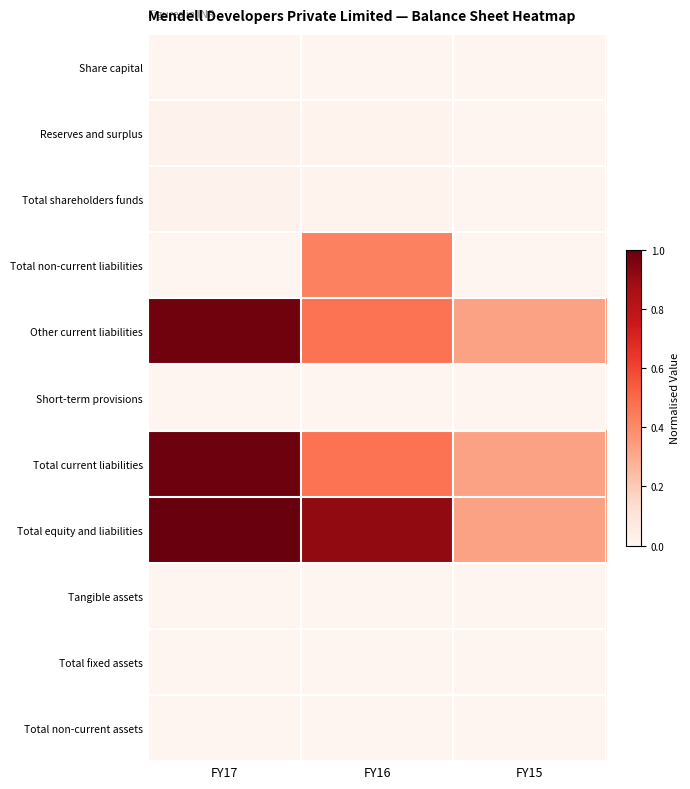

Rank the series by their maximum value, from lowest to highest.

Tangible assets, Total fixed assets, Total non-current assets, Share capital, Short-term provisions, Reserves and surplus, Total shareholders funds, Total non-current liabilities, Other current liabilities, Total current liabilities, Total equity and liabilities